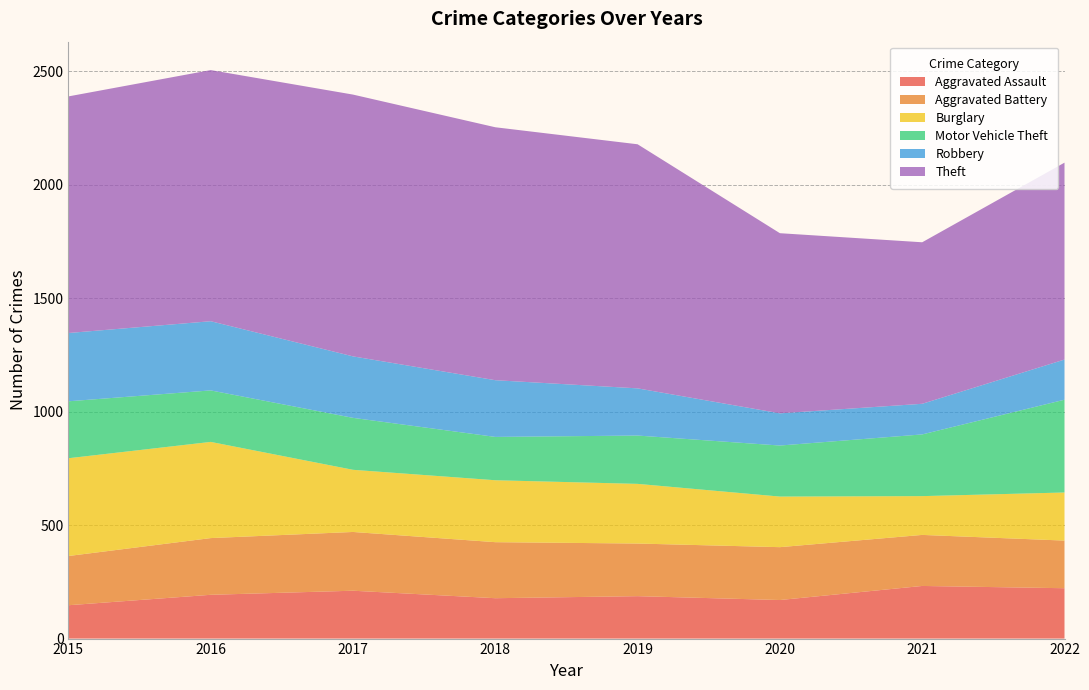

Reading left to right, transcribe all the data shown in this chart.

Aggravated Assault: 2015=147	2016=193	2017=211	2018=178	2019=187	2020=170	2021=232	2022=222
Aggravated Battery: 2015=217	2016=250	2017=259	2018=247	2019=232	2020=233	2021=225	2022=210
Burglary: 2015=431	2016=424	2017=274	2018=273	2019=263	2020=223	2021=171	2022=212
Motor Vehicle Theft: 2015=251	2016=227	2017=229	2018=191	2019=213	2020=225	2021=272	2022=409
Robbery: 2015=301	2016=305	2017=271	2018=250	2019=208	2020=142	2021=135	2022=177
Theft: 2015=1043	2016=1107	2017=1154	2018=1115	2019=1076	2020=794	2021=712	2022=868